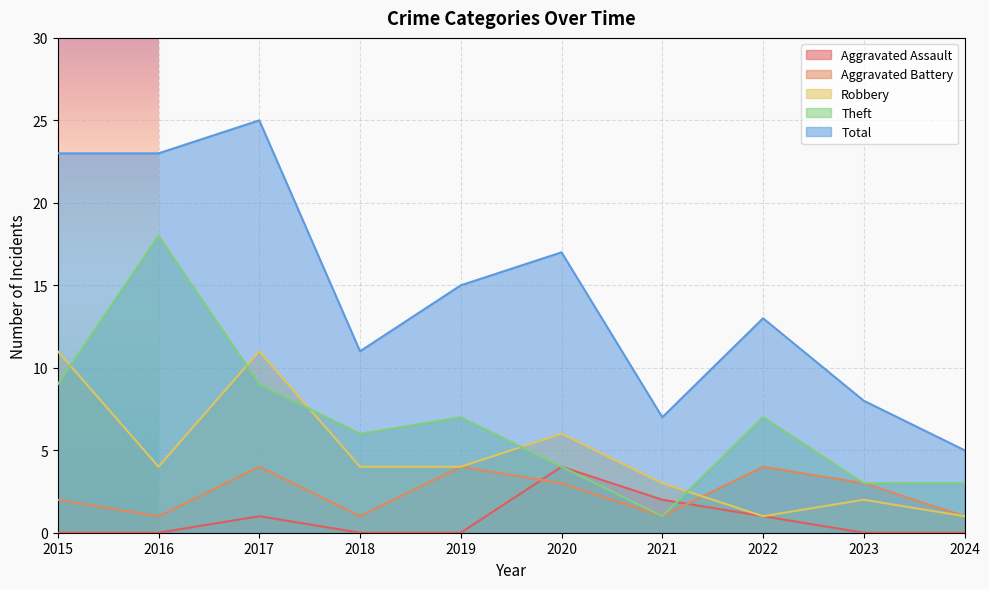

Where does the Aggravated Battery series first go above 3?

2017